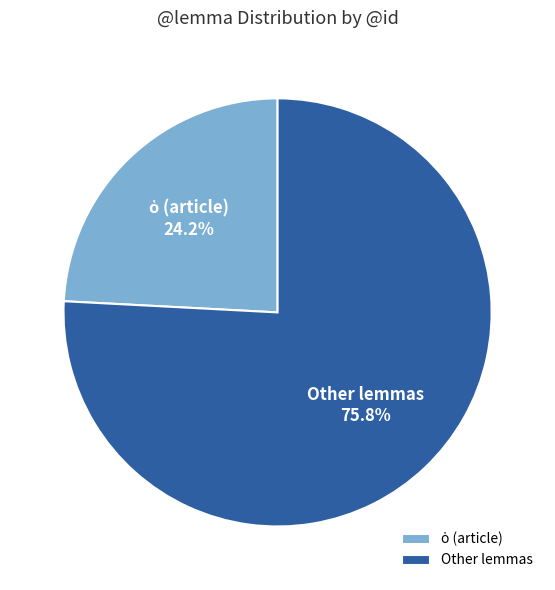

Which slice is the largest?

Other lemmas